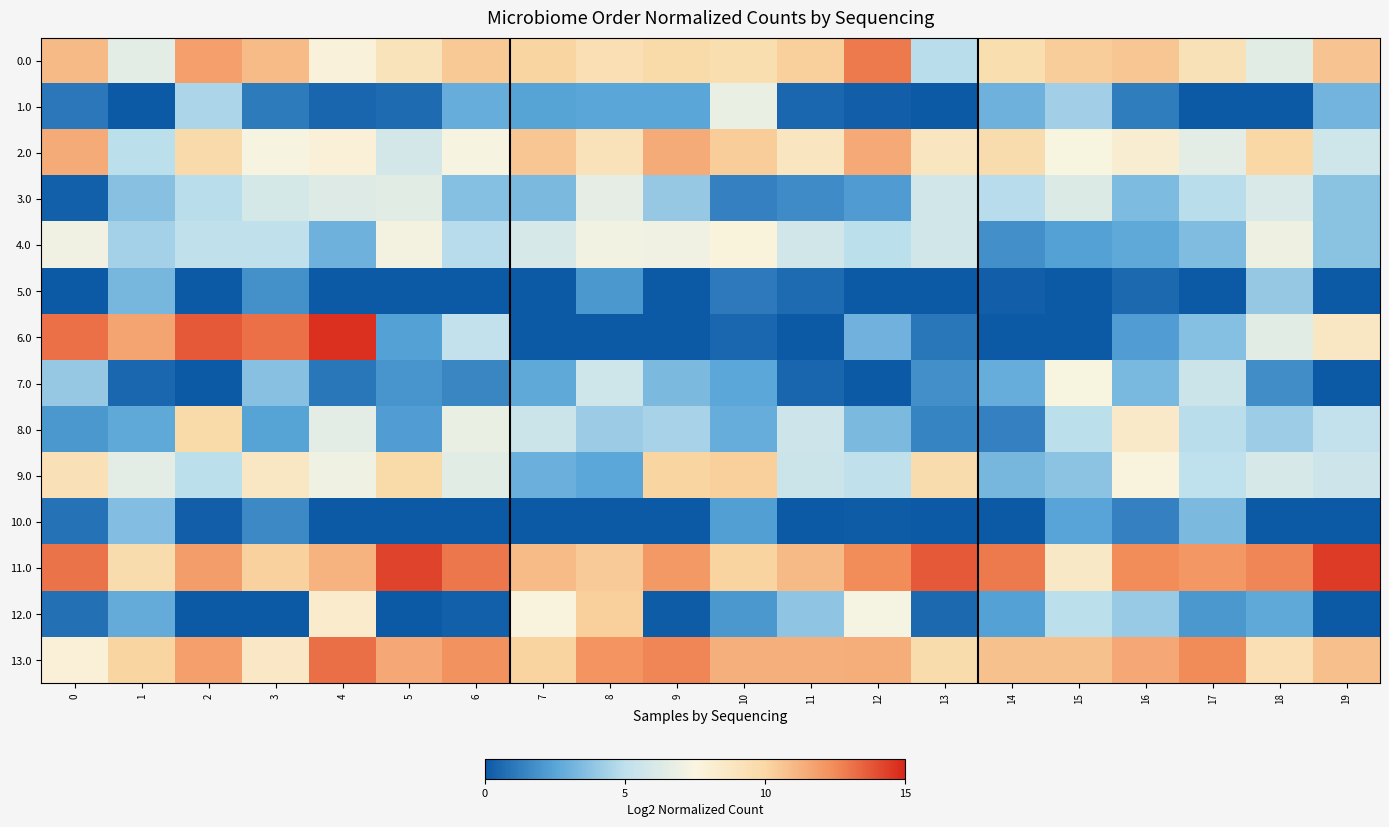

At 15, list the series in order from largest to smallest.

13.0, 0.0, 11.0, 7.0, 2.0, 3.0, 12.0, 8.0, 1.0, 9.0, 10.0, 4.0, 5.0, 6.0